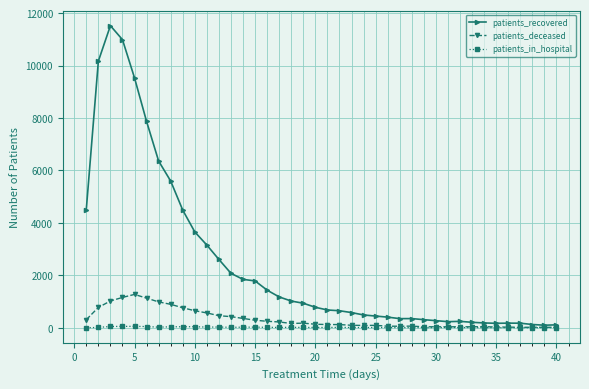

How many values in the patients_deceased series are below 132?

20